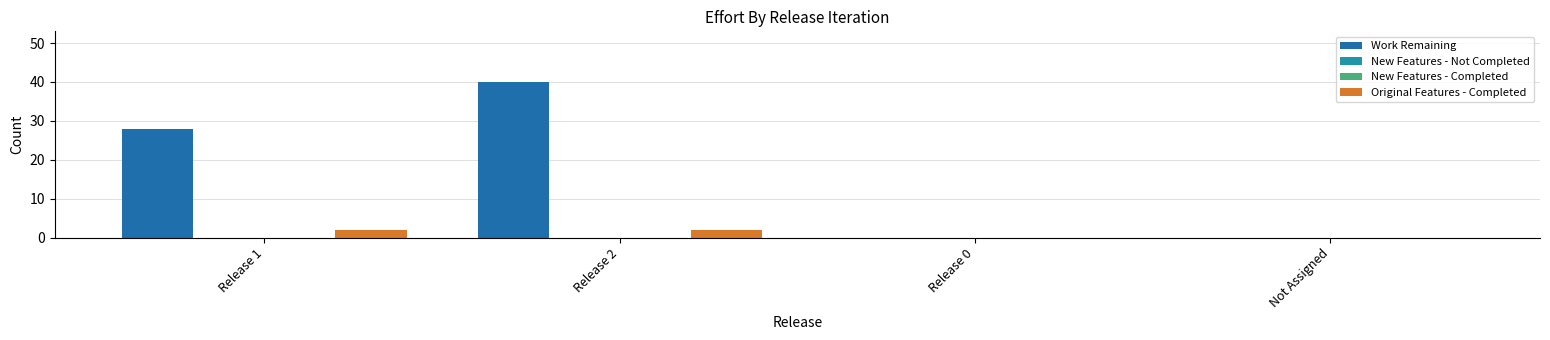

What is the label of the 1st bar from the right?

Not Assigned